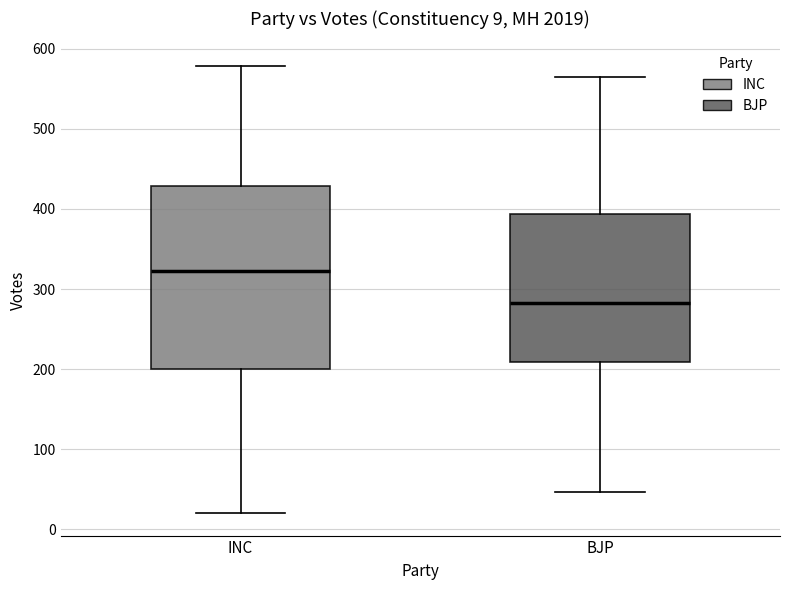

Comparing the boxes themselves (not the whiskers), which one is the tallest?

INC